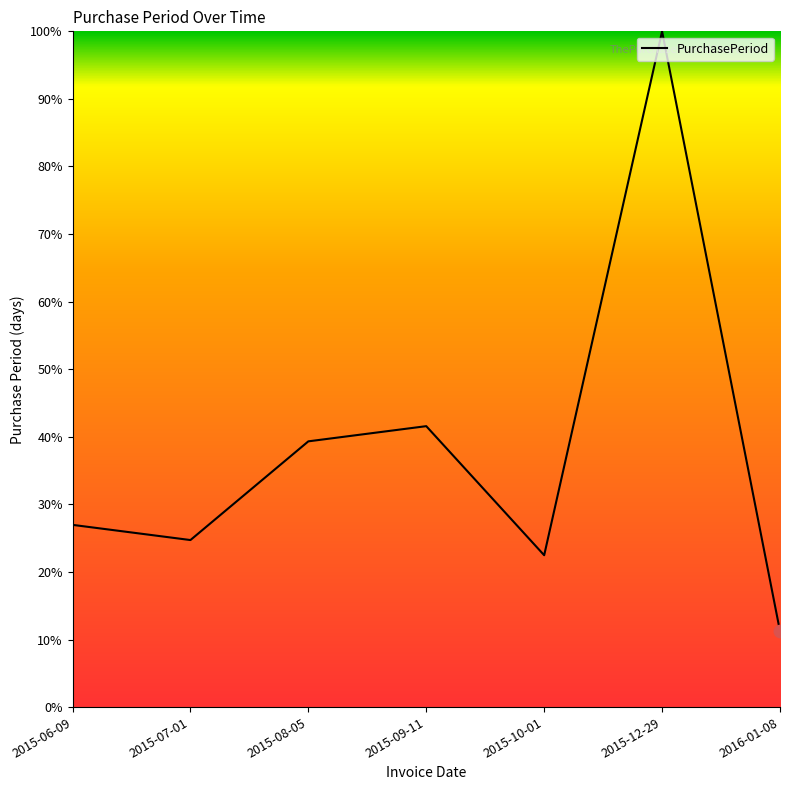

What is the ratio of the value at 2015-10-01 to the value at 2015-07-01?

0.9